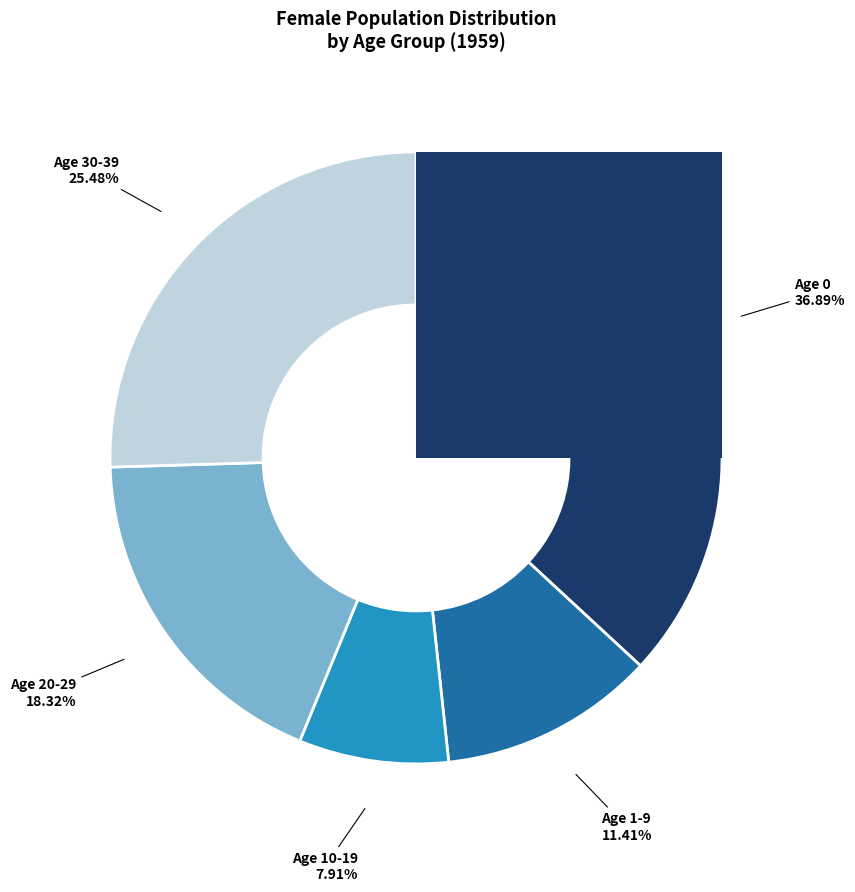

How many segments does this pie chart have?

5